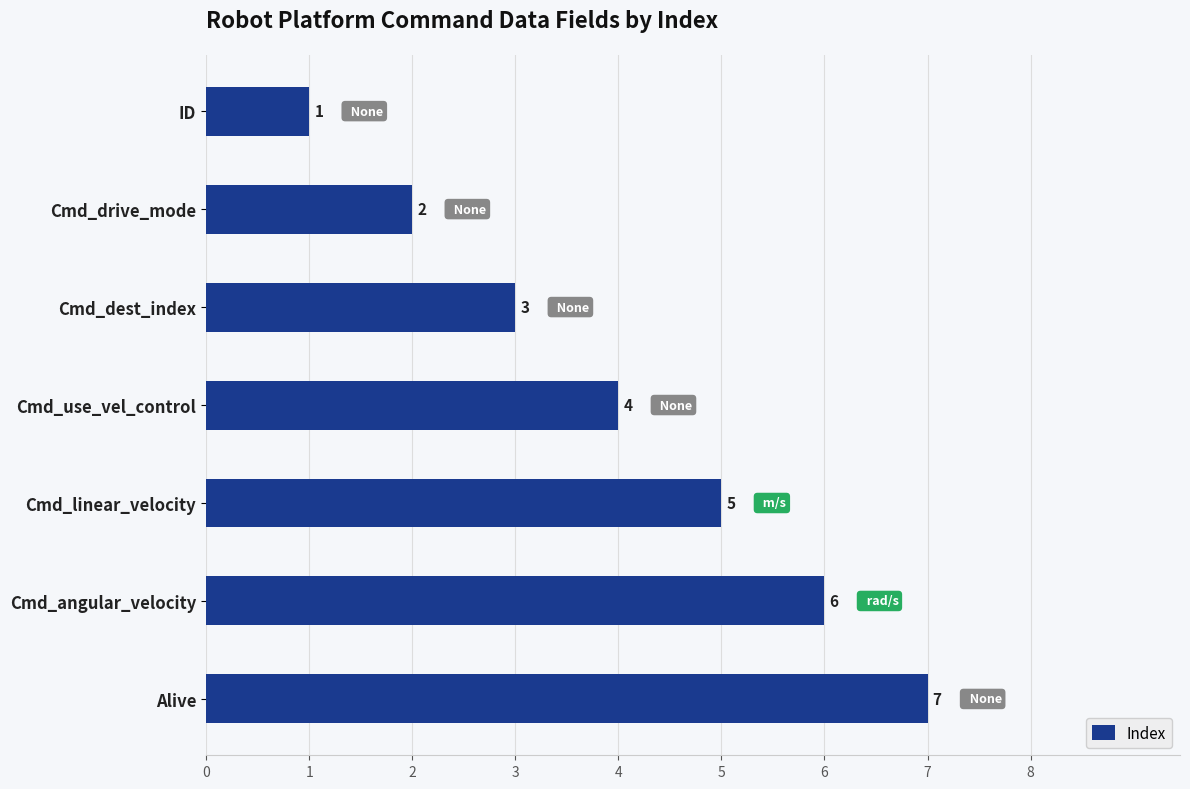

At which label is the value closest to 4?

Cmd_use_vel_control